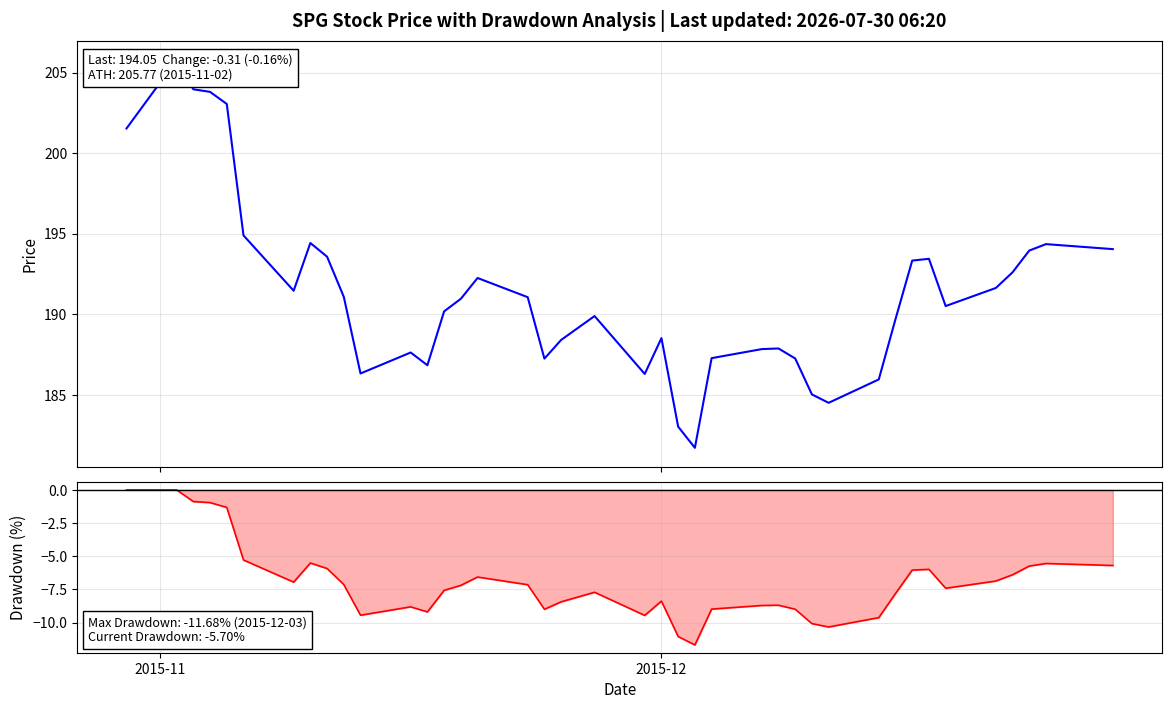

What is the smallest value displayed?

-11.7